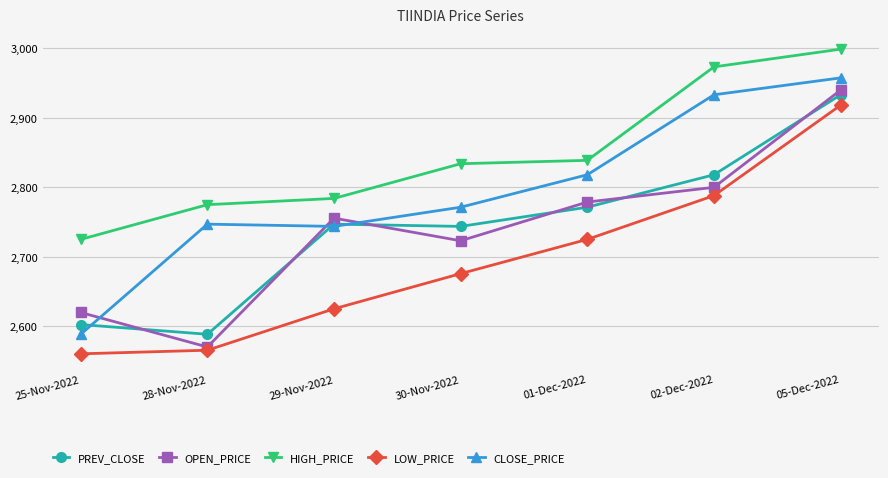

True or false: LOW_PRICE and HIGH_PRICE intersect in this chart.

False